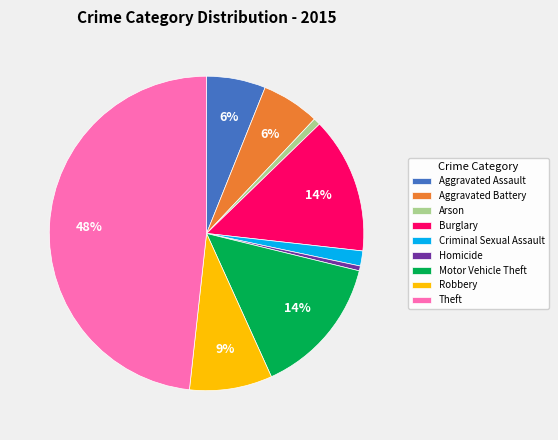

To the nearest percent, what percentage of the pie is Motor Vehicle Theft?

14%